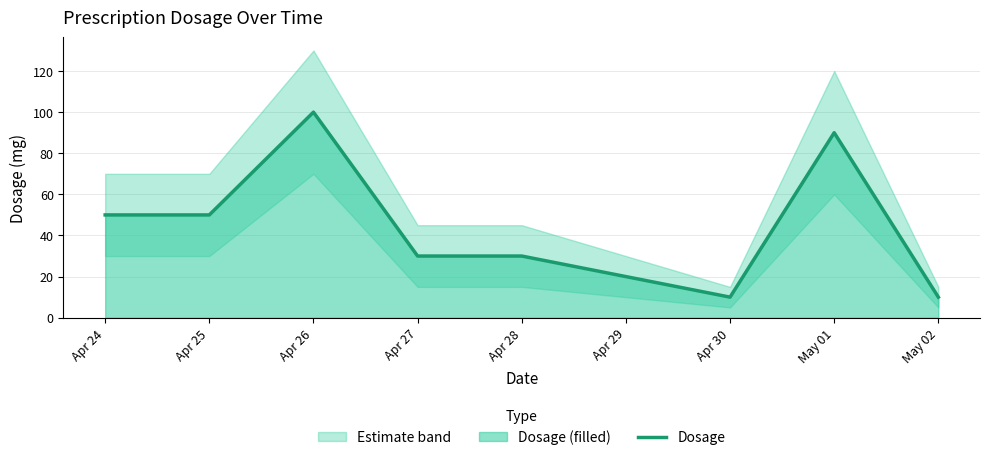

What is the difference between the values at May 02 and Apr 29?

10